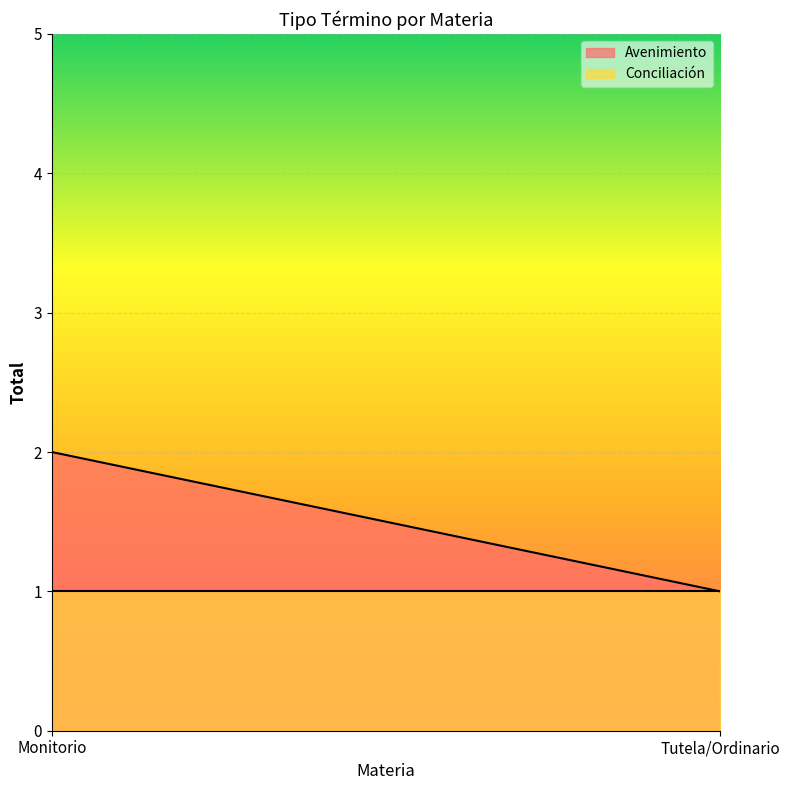

Rank the series by their maximum value, from lowest to highest.

Conciliación, Avenimiento